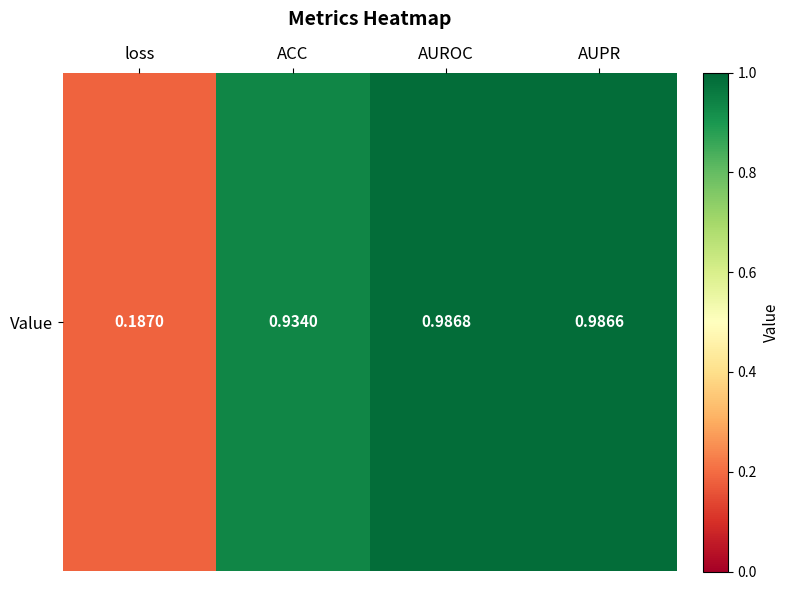

Is it true that the value at loss is 0.1?

False